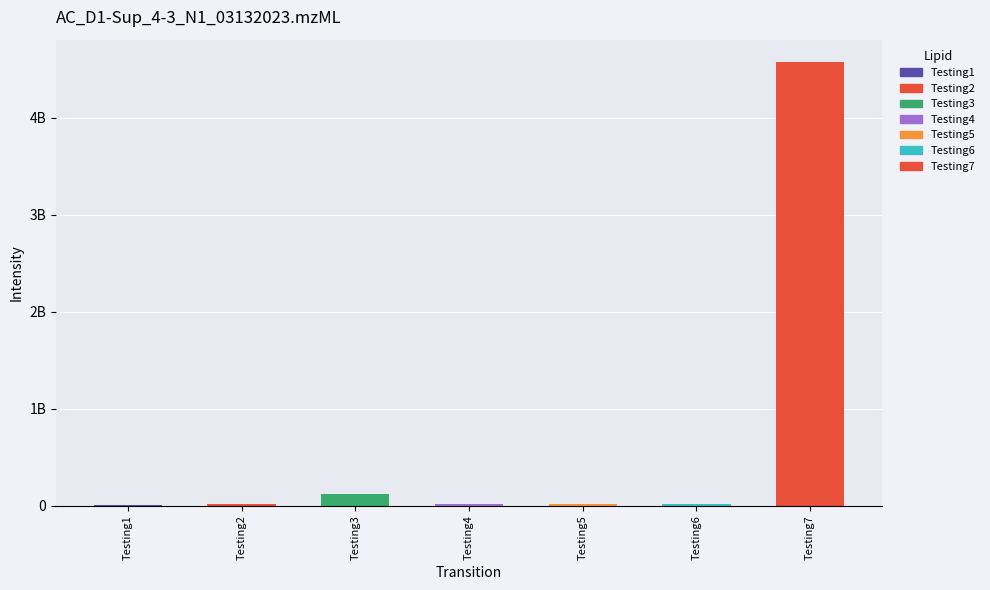

Where does the data first go above 23423432?

Testing3